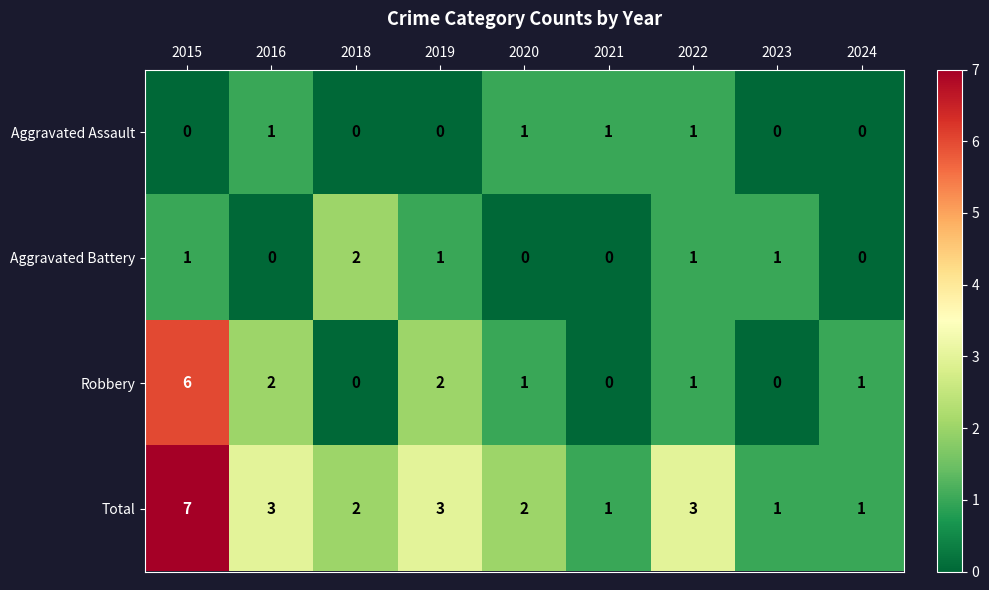

Is it true that Aggravated Battery equals 3 at 2018?

False